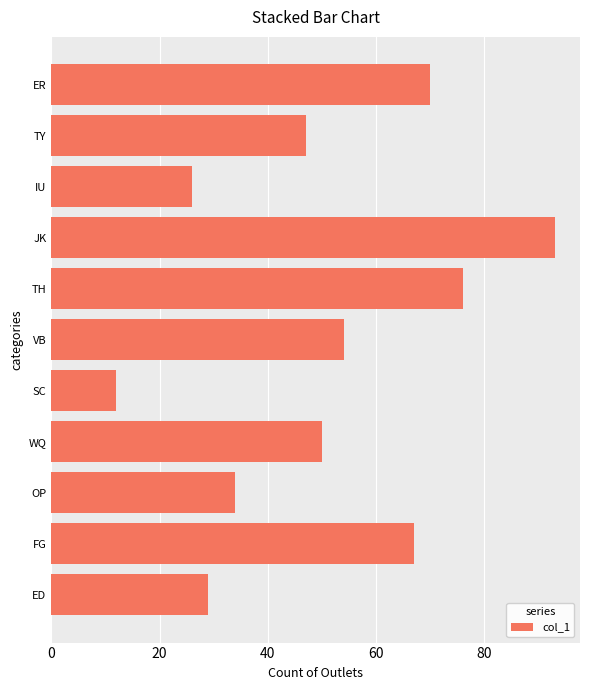

Are the bars horizontal?

Yes